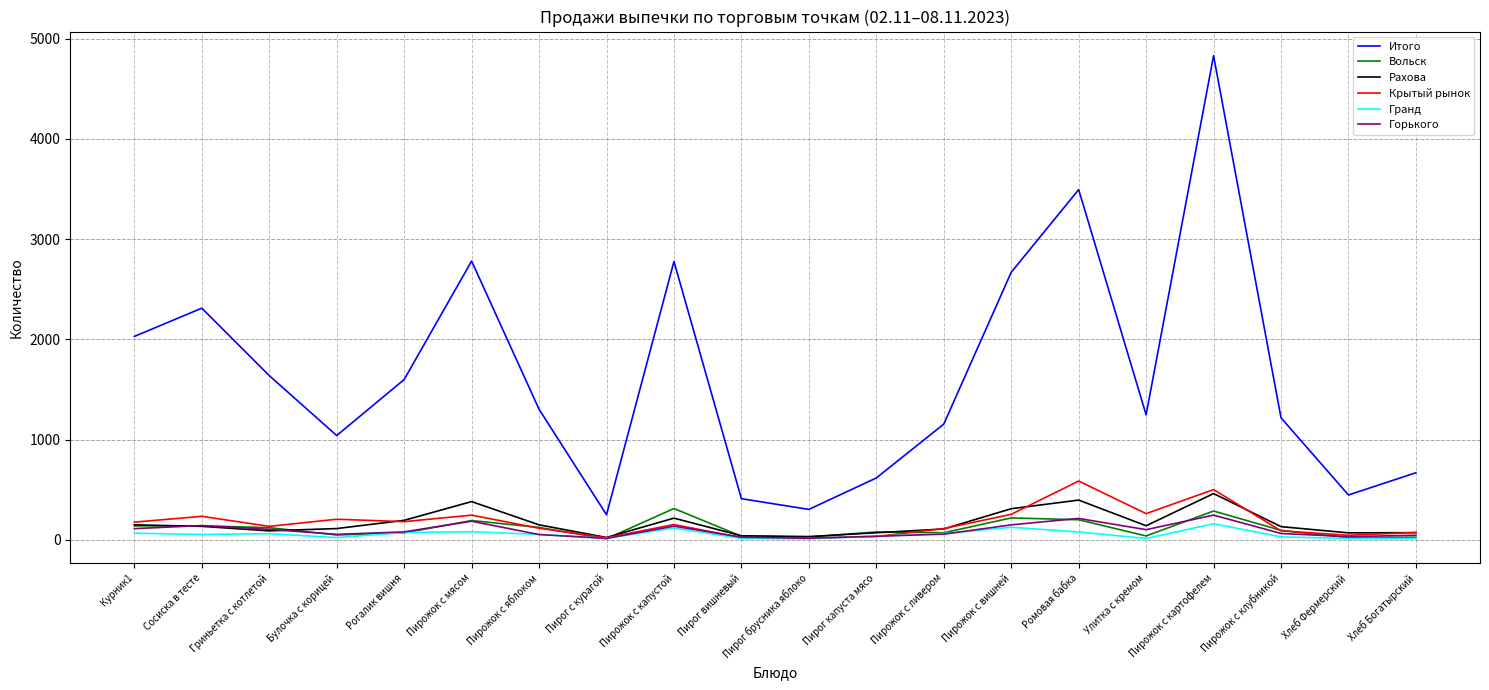

True or false: Итого and Горького cross at least once.

False